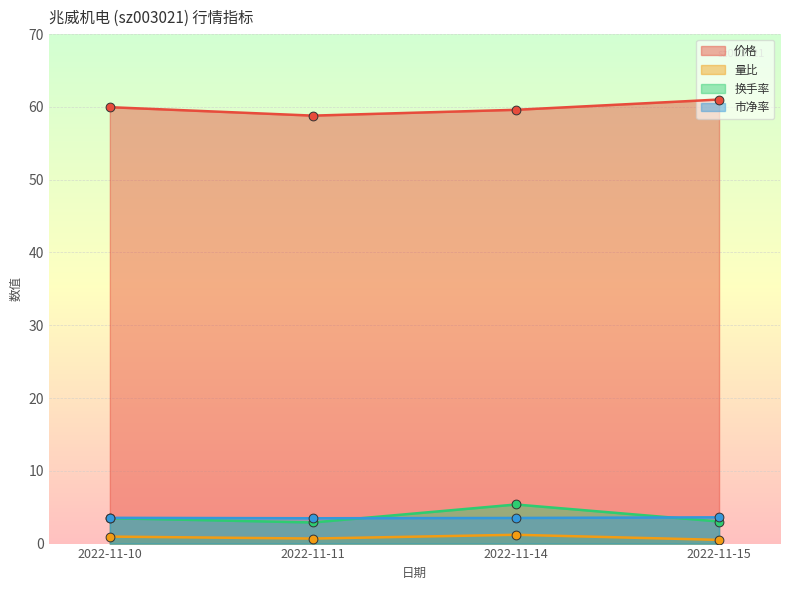

Which series has the widest spread of Y values?

换手率